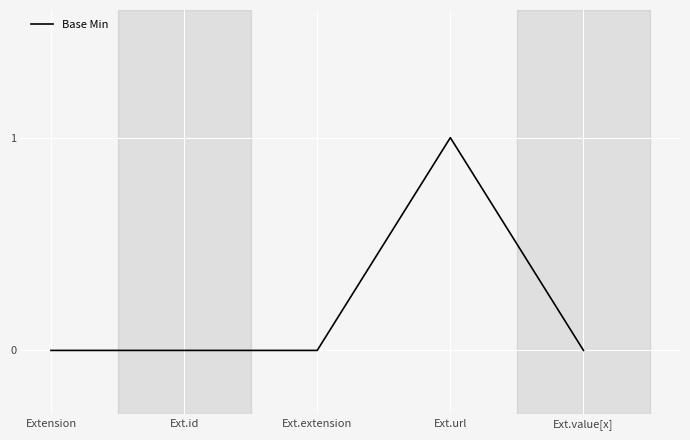

Reading right to left, list all the values displayed in this chart.

Ext.value[x]=0	Ext.url=1	Ext.extension=0	Ext.id=0	Extension=0